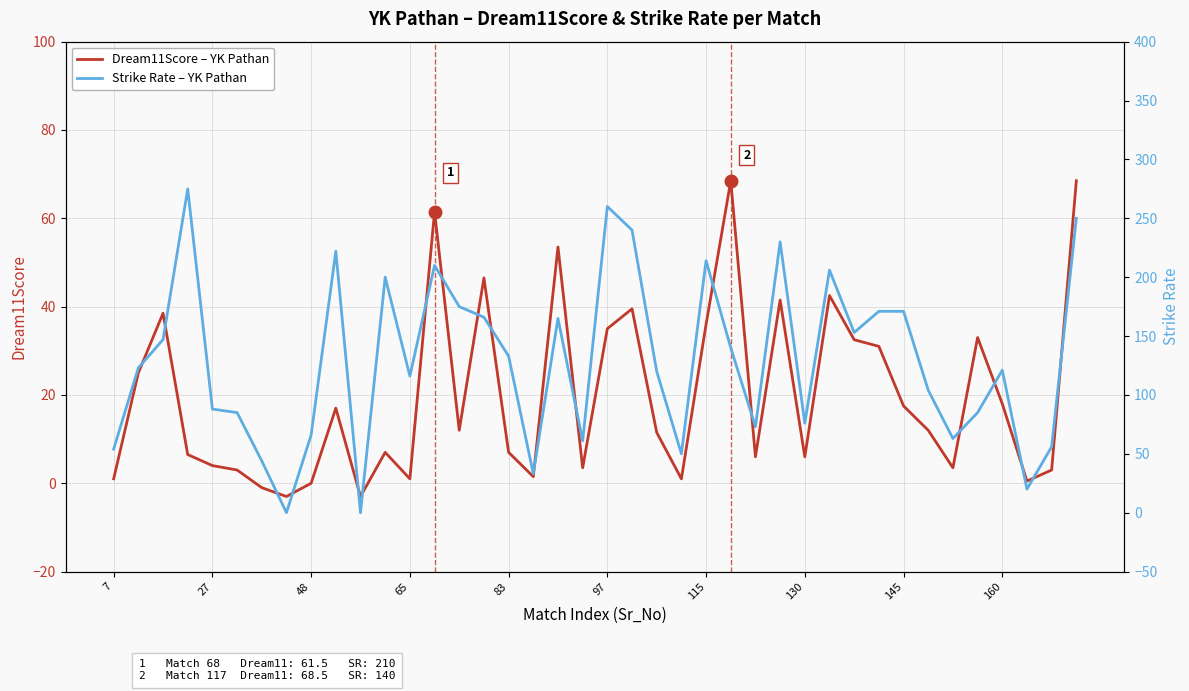

What is the highest value of the Dream11Score – YK Pathan series?

68.5